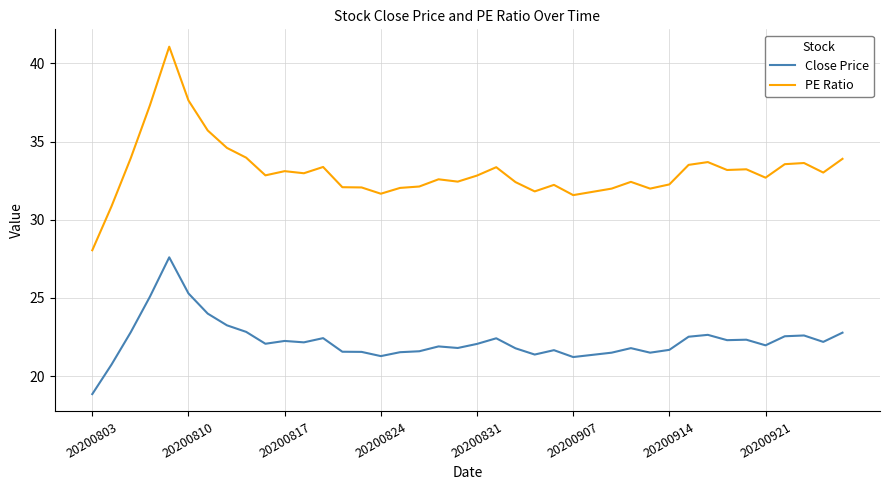

What is the average value of the Close Price series?

22.3